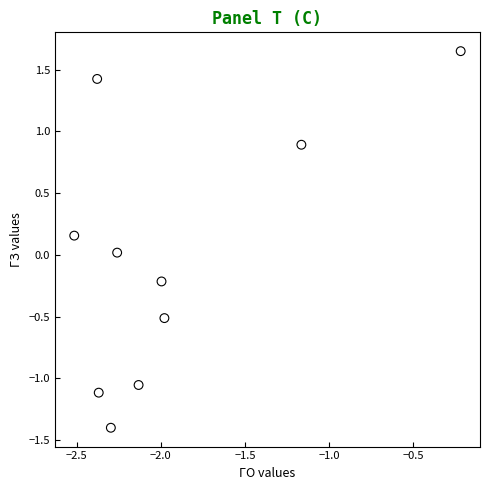

What is the average X value?

-1.9